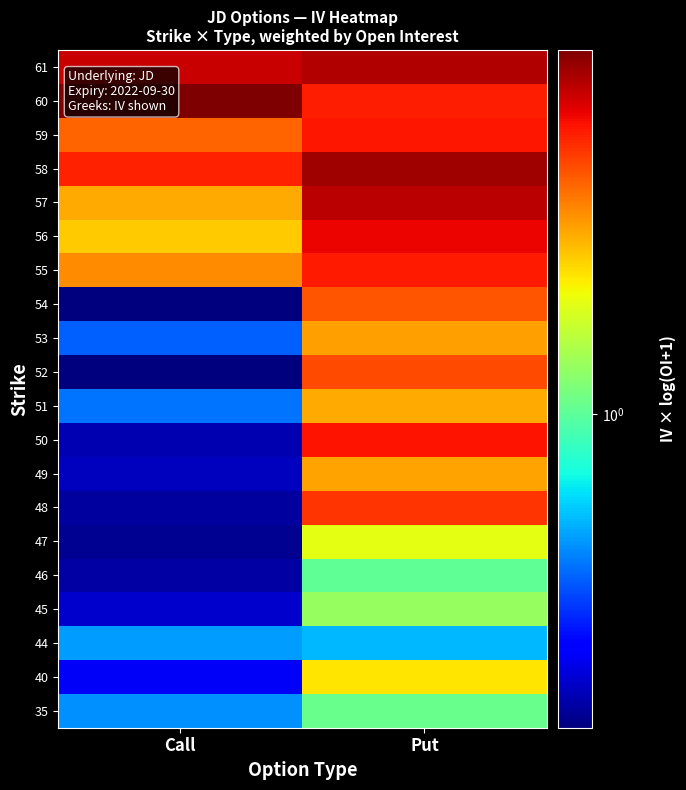

How many categories are shown in the chart?

2